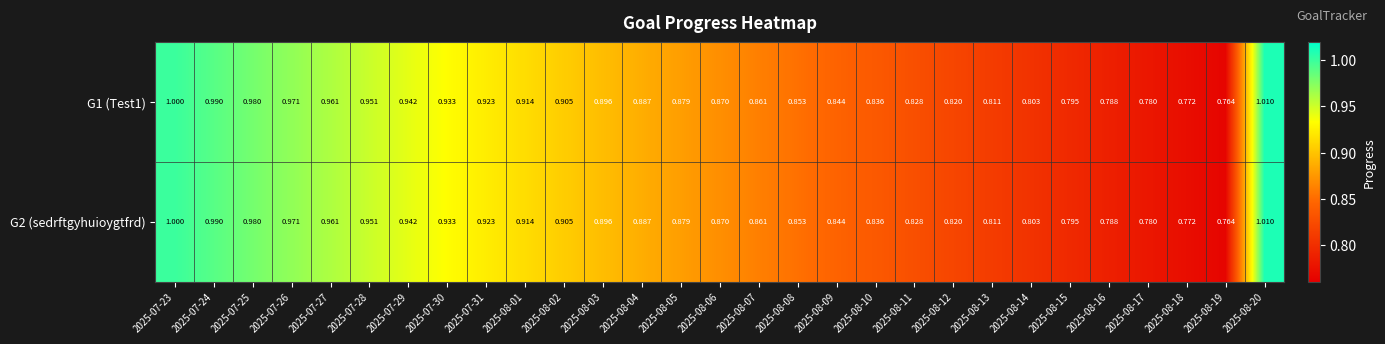

At how many categories does at least one series exceed 0?

29